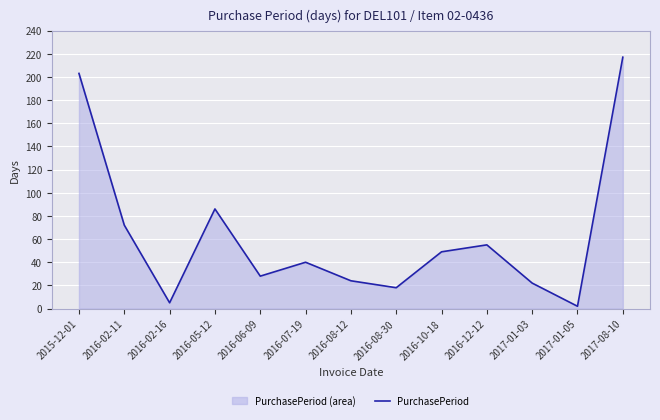

Reading left to right, extract all data points from this chart.

203	72	5	86	28	40	24	18	49	55	22	2	217